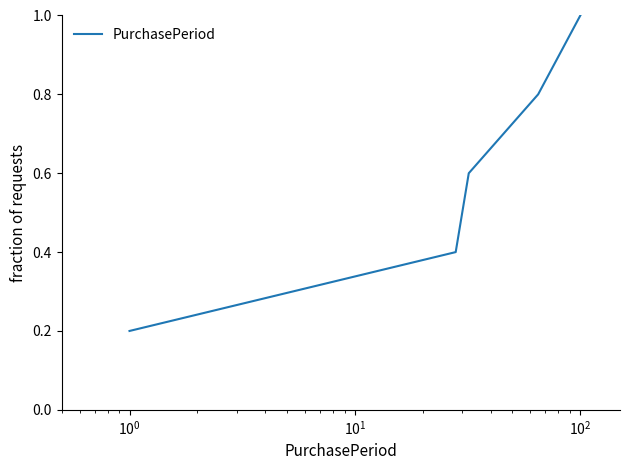

What is the difference between the second highest and minimum values?

0.6